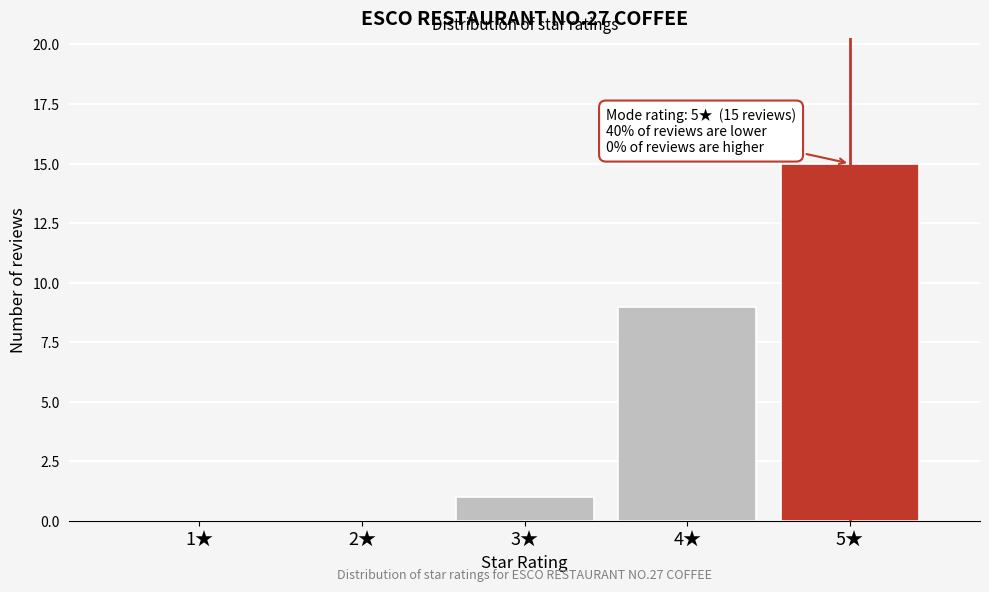

Over which range of the x-axis is the bar tallest?

4.5 to 5.5